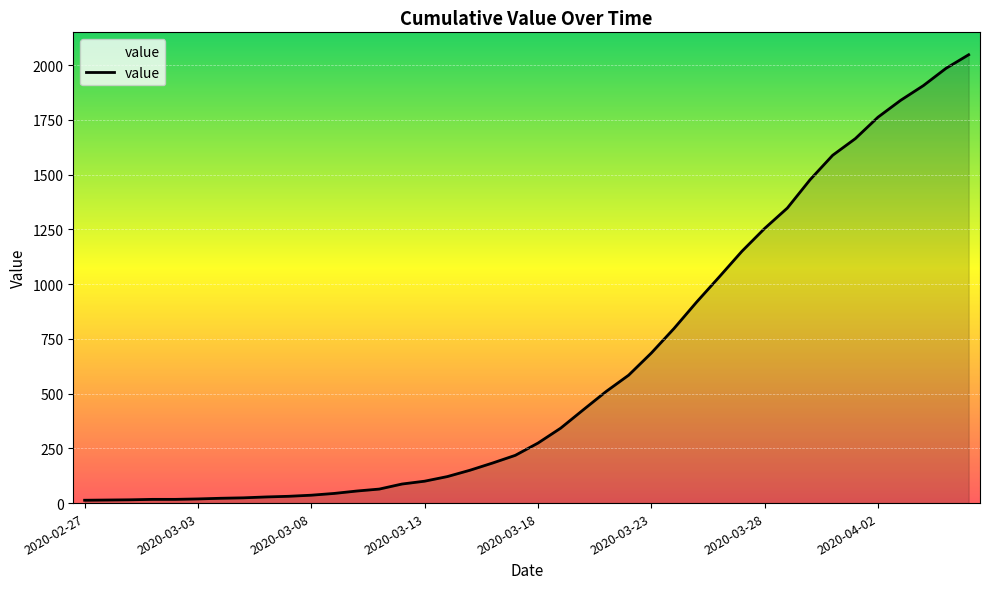

What is the difference between the second highest and minimum values?

1972